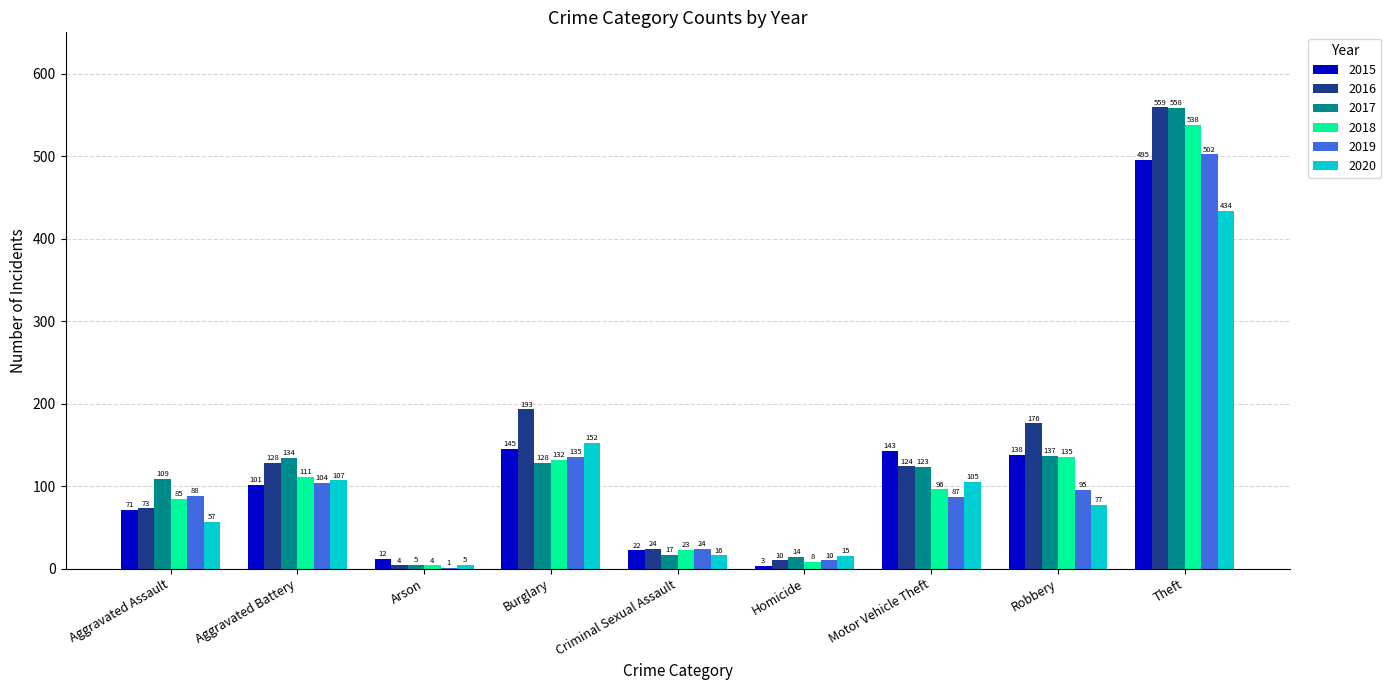

How many groups of bars are there?

9